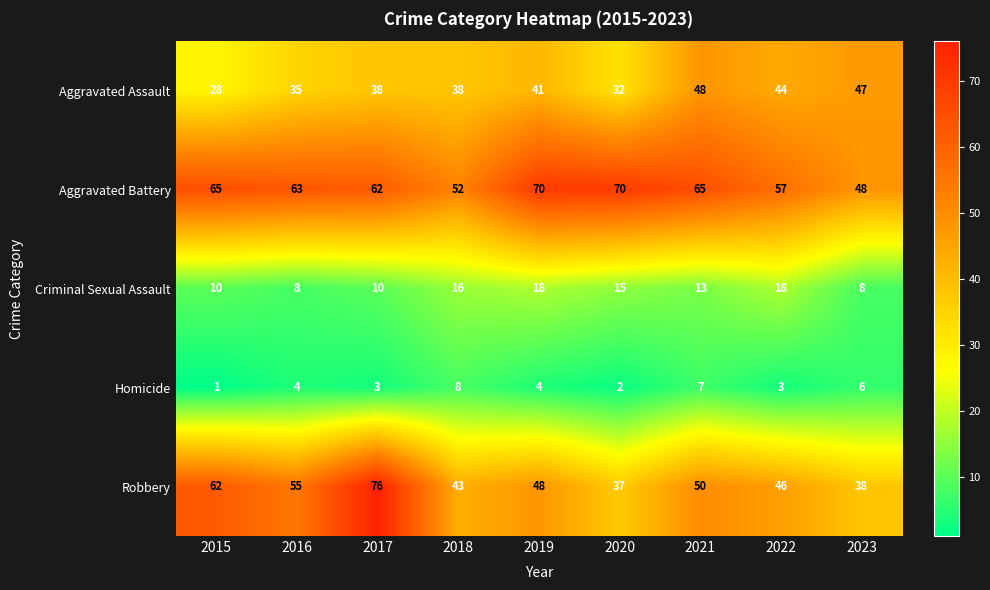

List the series in order of their overall mean, highest first.

Aggravated Battery, Robbery, Aggravated Assault, Criminal Sexual Assault, Homicide